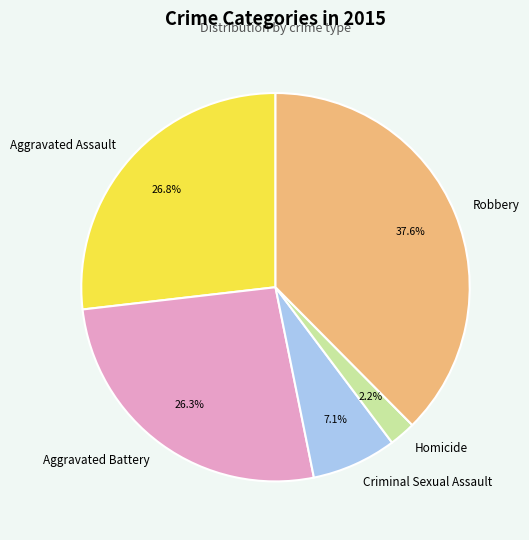

Is there a majority slice in this chart?

No